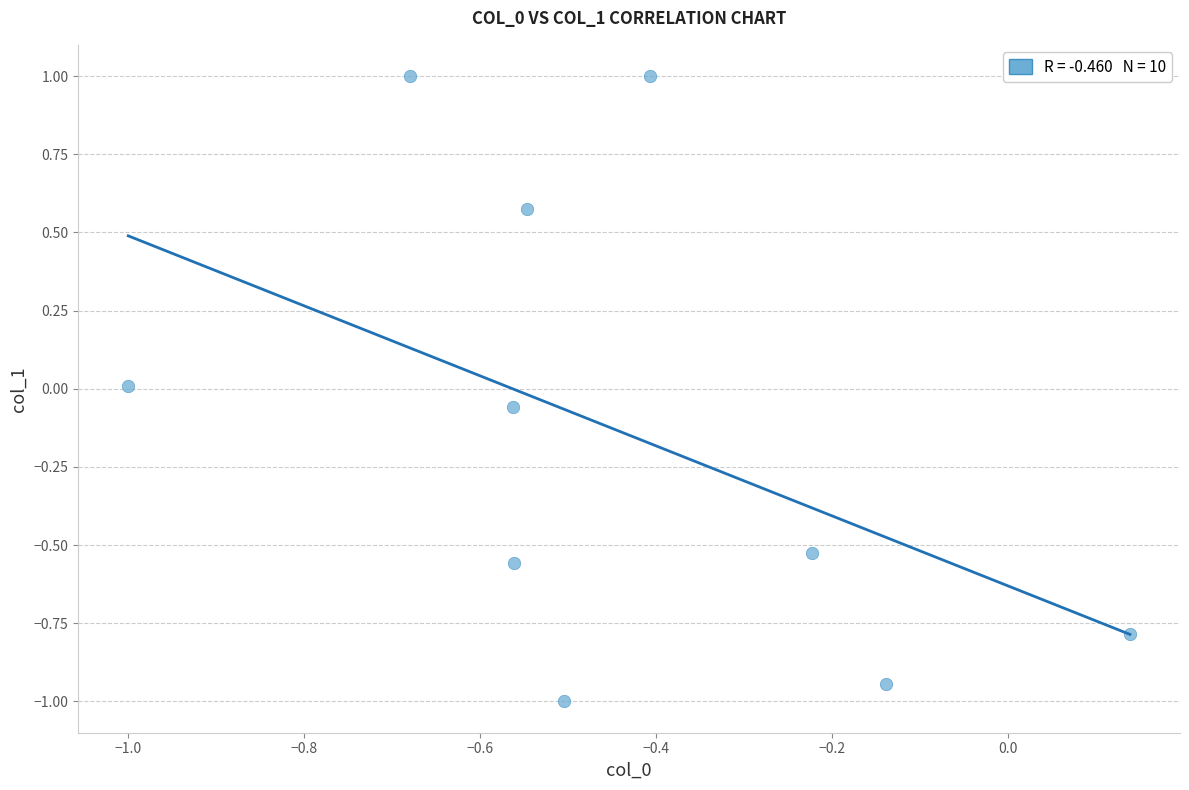

What is the average X value?

-0.4